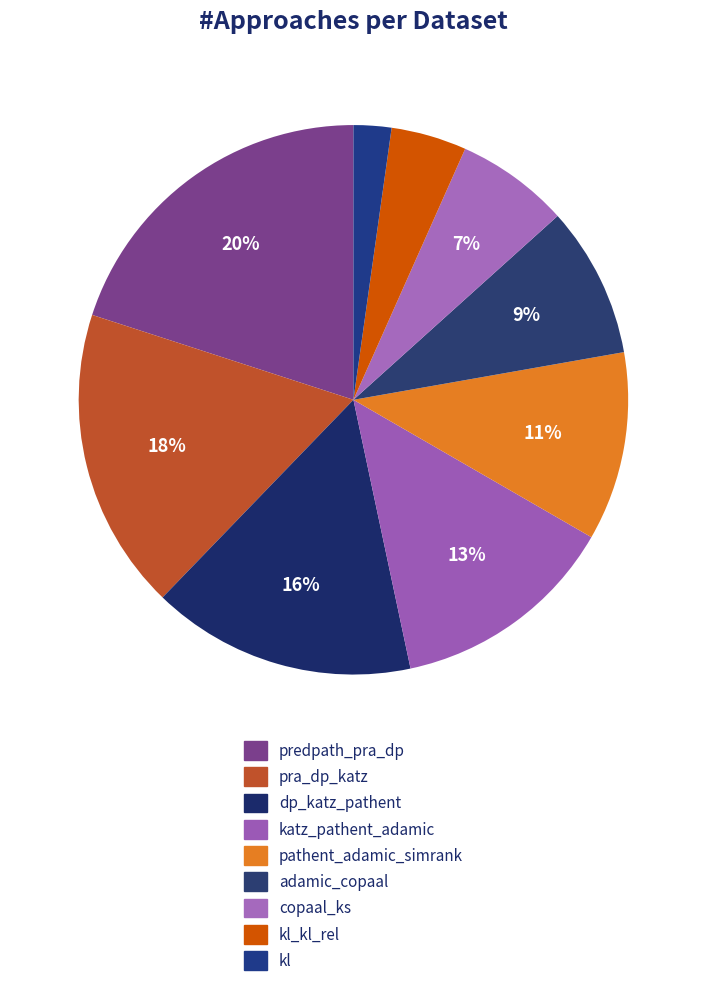

To the nearest percent, what is the difference between the adamic_copaal and predpath_pra_dp slice percentages?

11%